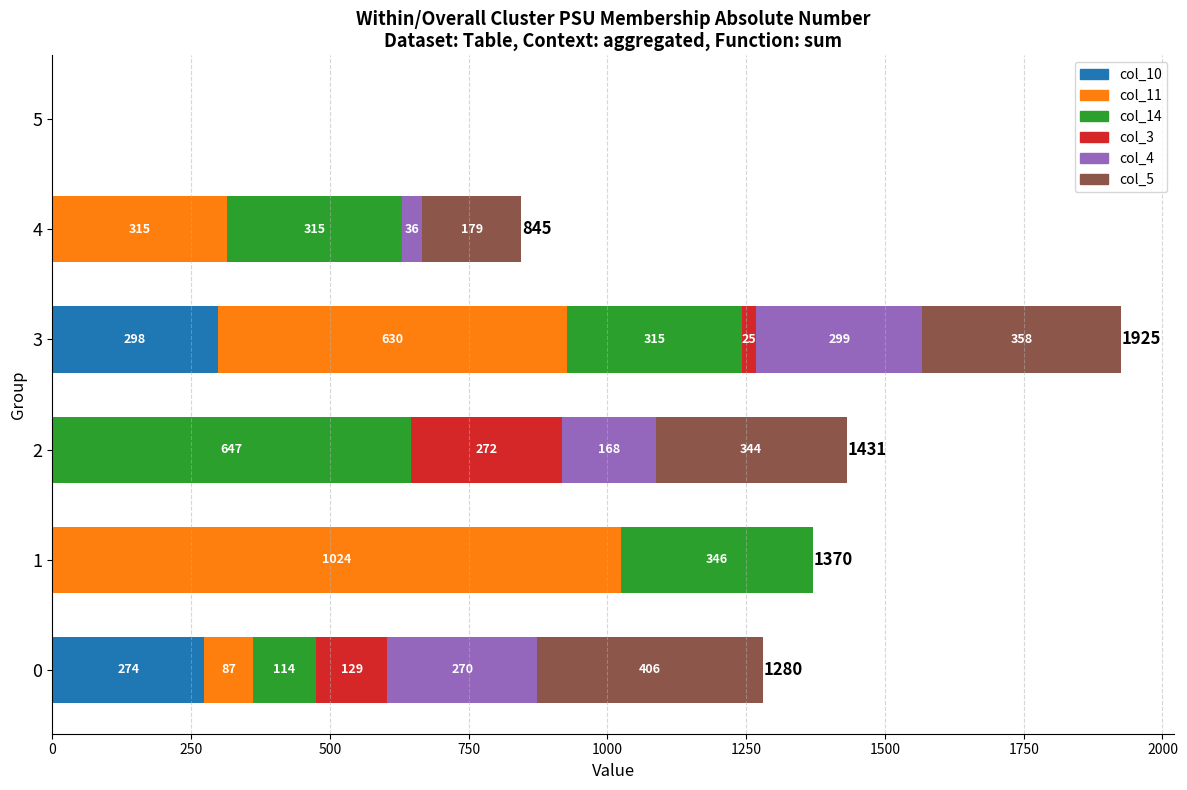

At which category is the sum across all series the highest?

3